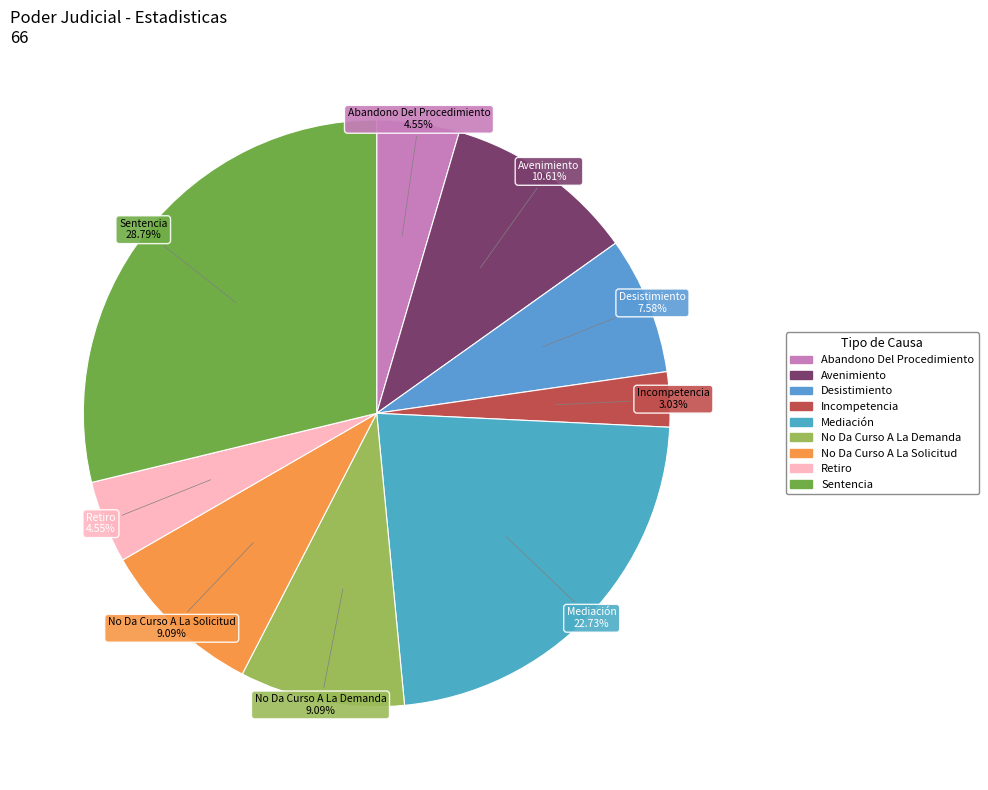

What is the ratio of the value at Retiro to the value at Abandono Del Procedimiento?

1.0